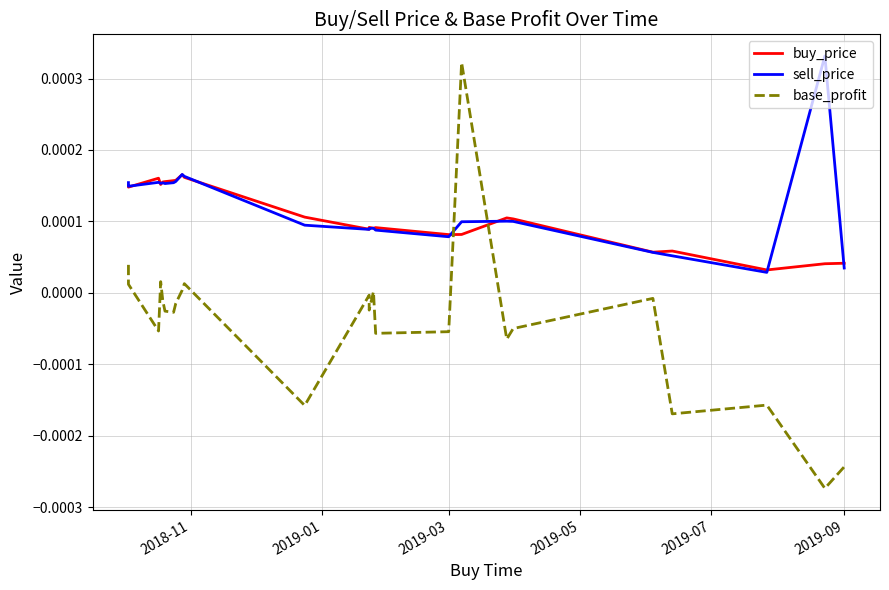

Rank the series by their maximum value, from lowest to highest.

buy_price, base_profit, sell_price